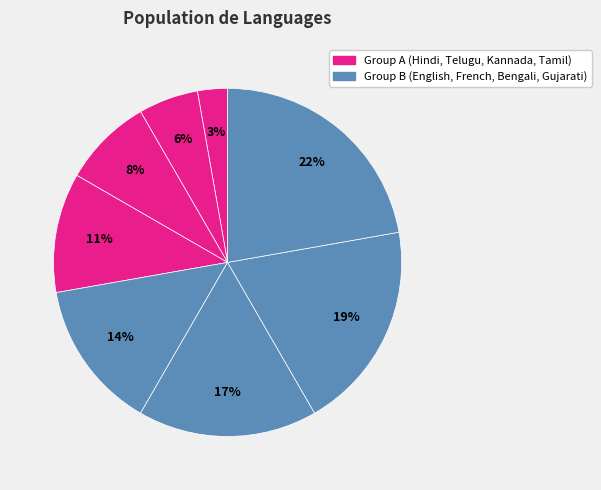

Rank the categories by value from highest to lowest.

Gujarati, Bengali, French, English, Tamil, Kannada, Telugu, Hindi